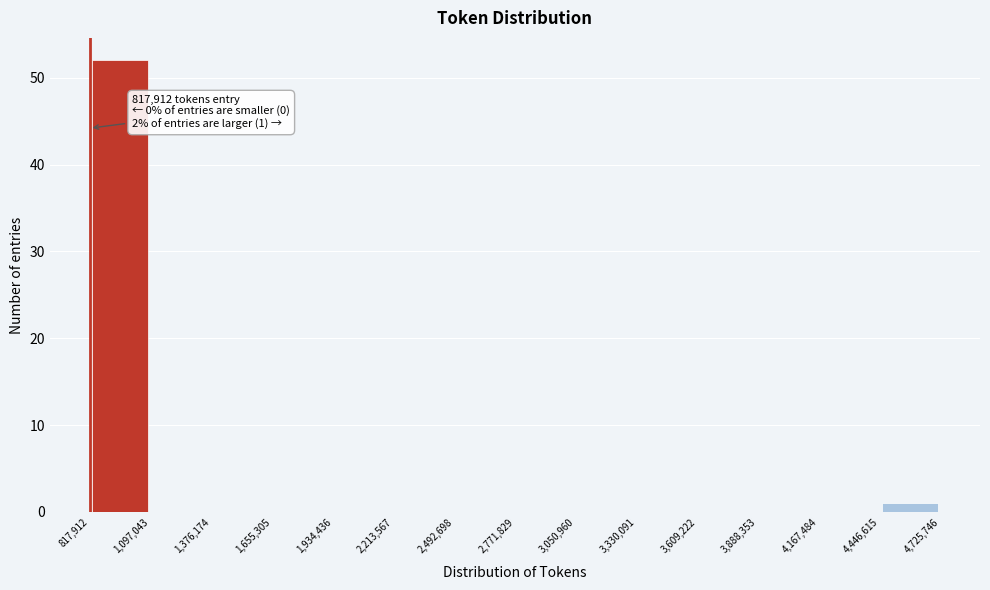

Over which range of the x-axis is the bar tallest?

817,912 to 1,097,043